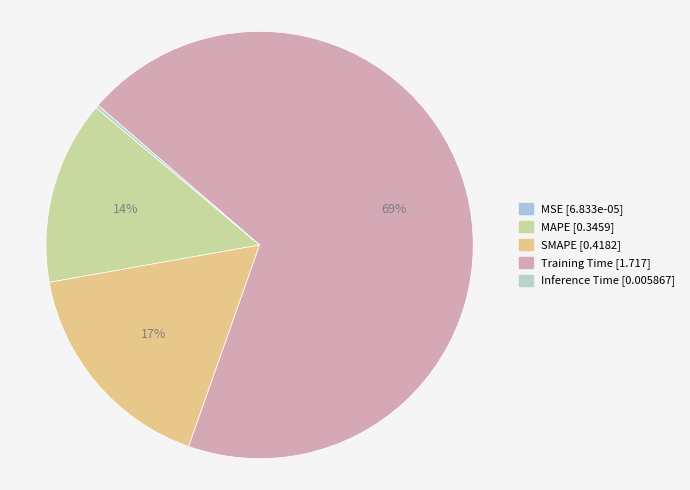

What percentage do Inference Time and MSE together represent?

0.2%